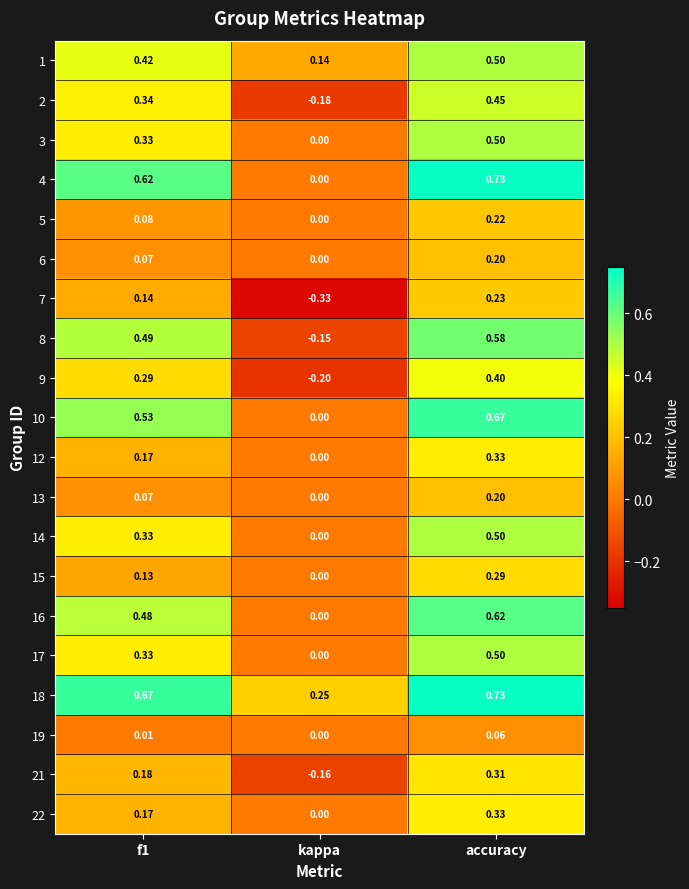

Is the value of 7 at accuracy greater than the value of 17 at accuracy?

No